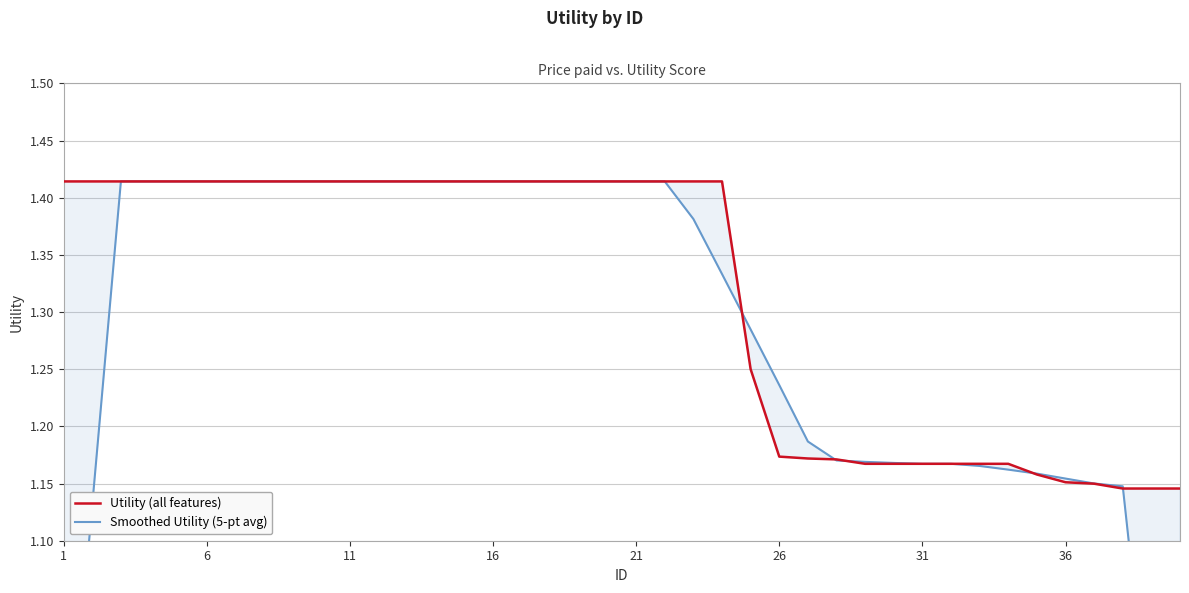

Count the number of categories in the chart.

40